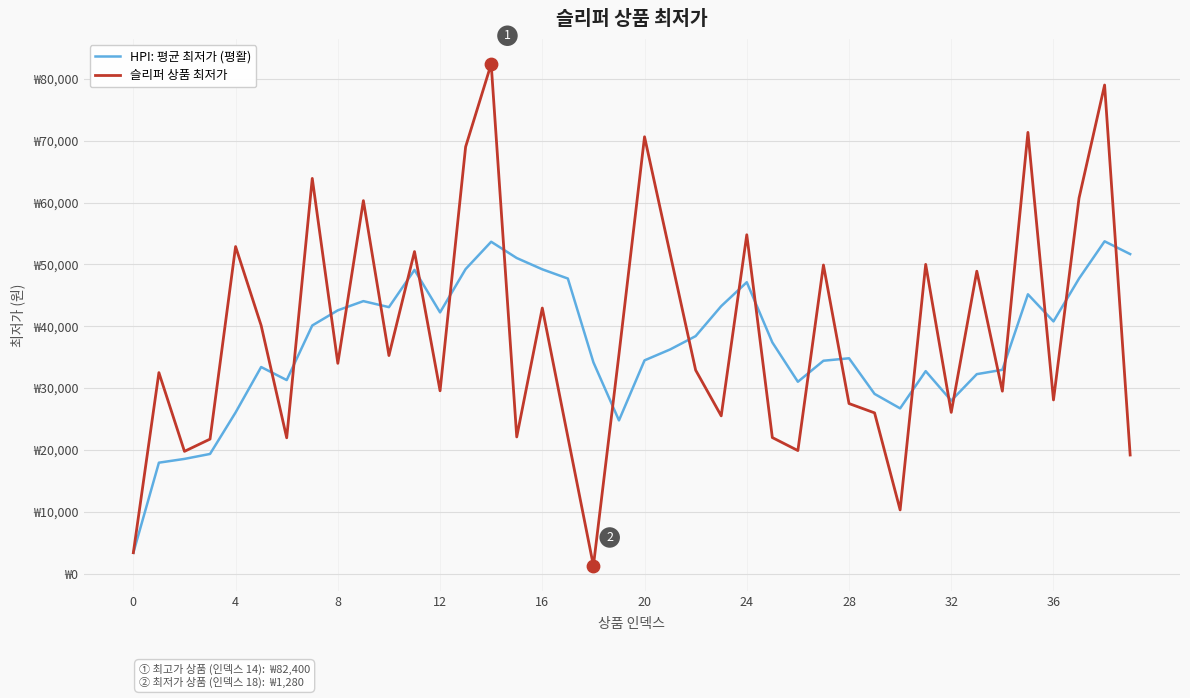

At how many categories does at least one series exceed 73092?

2